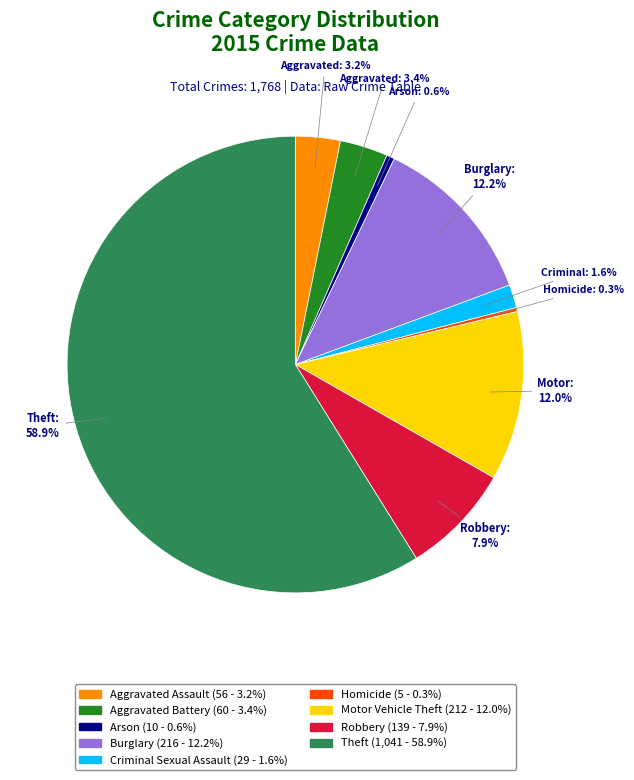

Is there a majority slice in this chart?

Yes